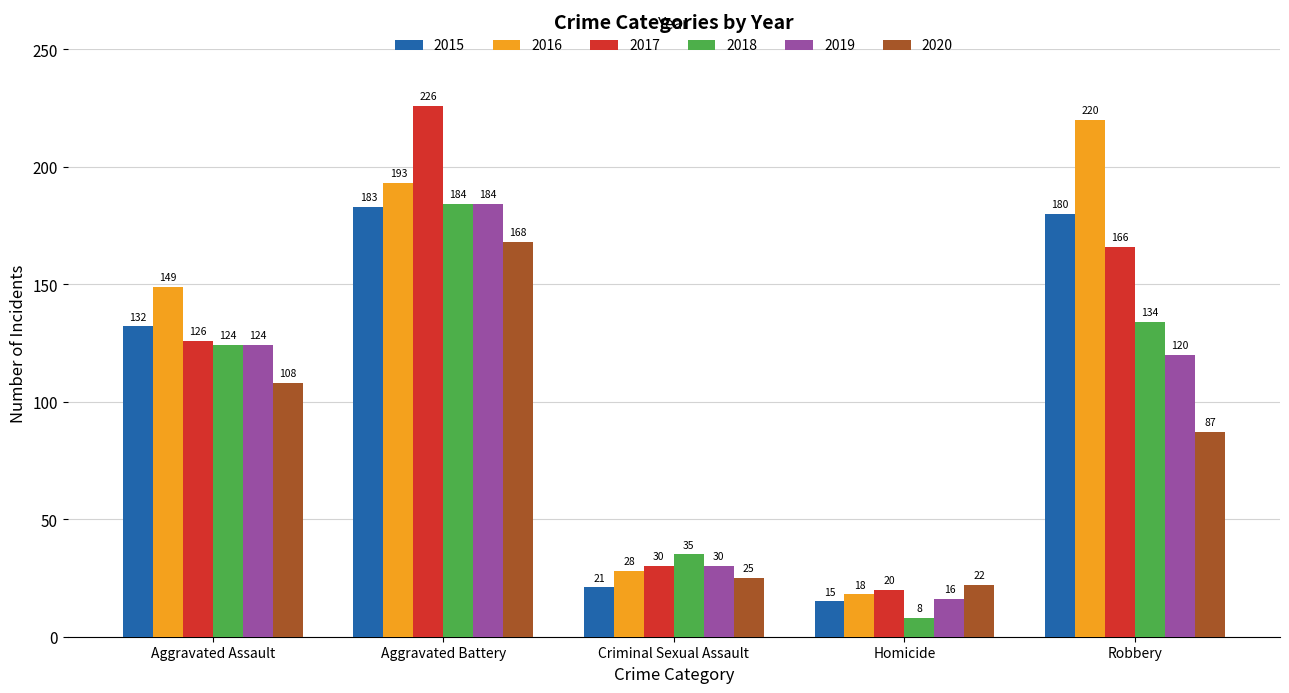

What is the difference between the maximum and minimum values in the 2018 series?

176